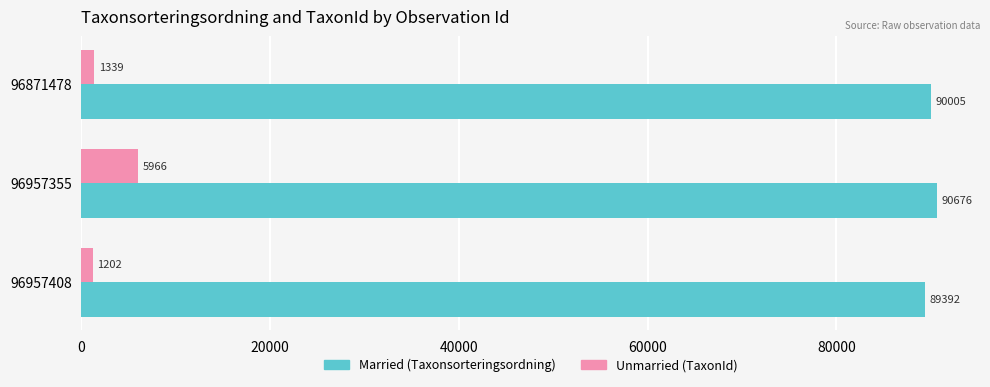

What is the difference between the highest and lowest values at 96871478?

88666